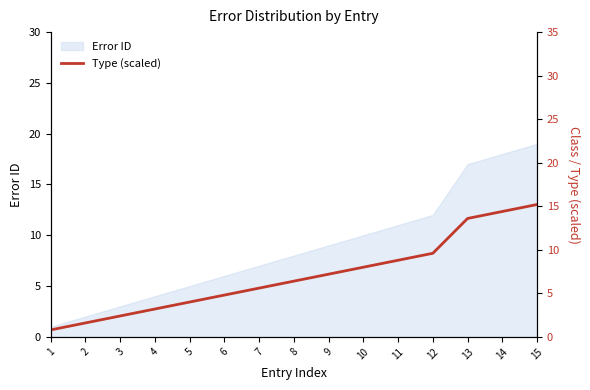

Is it true that Error ID equals 7 at 7?

True